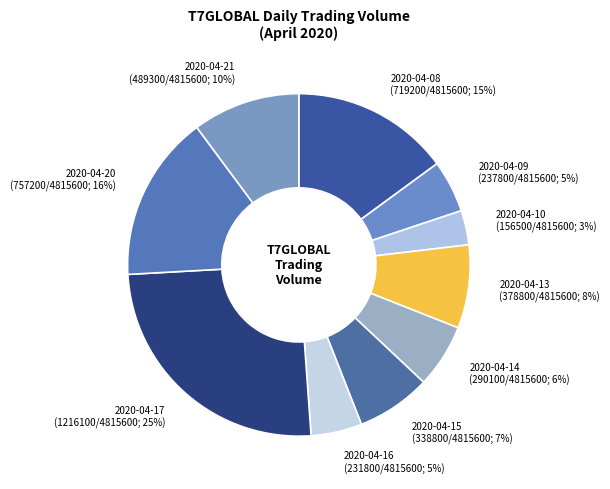

Which category has the smallest portion of the pie?

2020-04-10